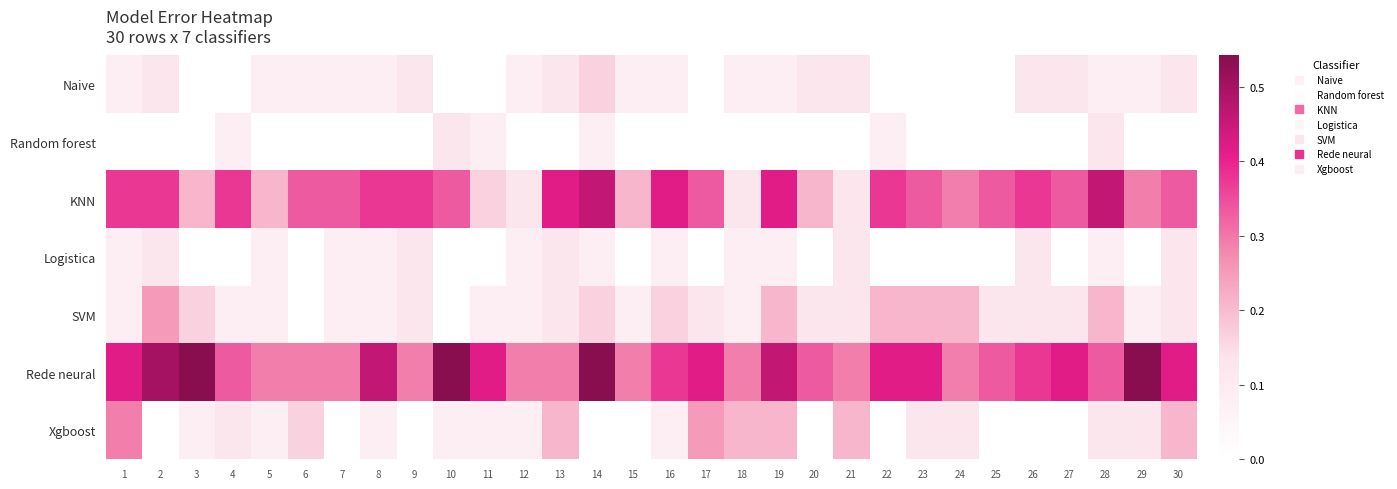

Reading left to right, list all the values displayed in this chart.

Naive: 1=0.1	2=0.1	3=0.0	4=0.0	5=0.1	6=0.1	7=0.1	8=0.1	9=0.1	10=0.0	11=0.0	12=0.1	13=0.1	14=0.2	15=0.1	16=0.1	17=0.0	18=0.1	19=0.1	20=0.1	21=0.1	22=0.0	23=0.0	24=0.0	25=0.0	26=0.1	27=0.1	28=0.1	29=0.1	30=0.1
Random forest: 1=0.0	2=0.0	3=0.0	4=0.1	5=0.0	6=0.0	7=0.0	8=0.0	9=0.0	10=0.1	11=0.1	12=0.0	13=0.0	14=0.1	15=0.0	16=0.0	17=0.0	18=0.0	19=0.0	20=0.0	21=0.0	22=0.1	23=0.0	24=0.0	25=0.0	26=0.0	27=0.0	28=0.1	29=0.0	30=0.0
KNN: 1=0.4	2=0.4	3=0.2	4=0.4	5=0.2	6=0.3	7=0.3	8=0.4	9=0.4	10=0.3	11=0.2	12=0.1	13=0.4	14=0.5	15=0.2	16=0.4	17=0.3	18=0.1	19=0.4	20=0.2	21=0.1	22=0.4	23=0.3	24=0.3	25=0.3	26=0.4	27=0.3	28=0.5	29=0.3	30=0.3
Logistica: 1=0.1	2=0.1	3=0.0	4=0.0	5=0.1	6=0.0	7=0.1	8=0.1	9=0.1	10=0.0	11=0.0	12=0.1	13=0.1	14=0.1	15=0.0	16=0.1	17=0.0	18=0.1	19=0.1	20=0.0	21=0.1	22=0.0	23=0.0	24=0.0	25=0.0	26=0.1	27=0.0	28=0.1	29=0.0	30=0.1
SVM: 1=0.1	2=0.2	3=0.2	4=0.1	5=0.1	6=0.0	7=0.1	8=0.1	9=0.1	10=0.0	11=0.1	12=0.1	13=0.1	14=0.2	15=0.1	16=0.2	17=0.1	18=0.1	19=0.2	20=0.1	21=0.1	22=0.2	23=0.2	24=0.2	25=0.1	26=0.1	27=0.1	28=0.2	29=0.1	30=0.1
Rede neural: 1=0.4	2=0.5	3=0.5	4=0.3	5=0.3	6=0.3	7=0.3	8=0.5	9=0.3	10=0.5	11=0.4	12=0.3	13=0.3	14=0.5	15=0.3	16=0.4	17=0.4	18=0.3	19=0.5	20=0.3	21=0.3	22=0.4	23=0.4	24=0.3	25=0.3	26=0.4	27=0.4	28=0.3	29=0.5	30=0.4
Xgboost: 1=0.3	2=0.0	3=0.1	4=0.1	5=0.1	6=0.2	7=0.0	8=0.1	9=0.0	10=0.1	11=0.1	12=0.1	13=0.2	14=0.0	15=0.0	16=0.1	17=0.2	18=0.2	19=0.2	20=0.0	21=0.2	22=0.0	23=0.1	24=0.1	25=0.0	26=0.0	27=0.0	28=0.1	29=0.1	30=0.2